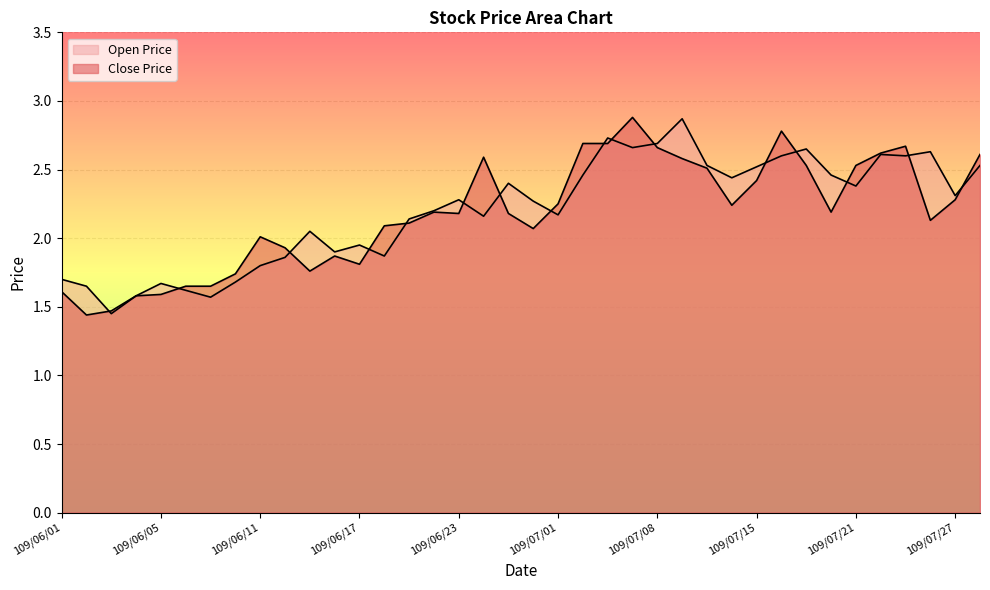

The value of Close Price at 109/06/24 is 2.6. True or false?

True